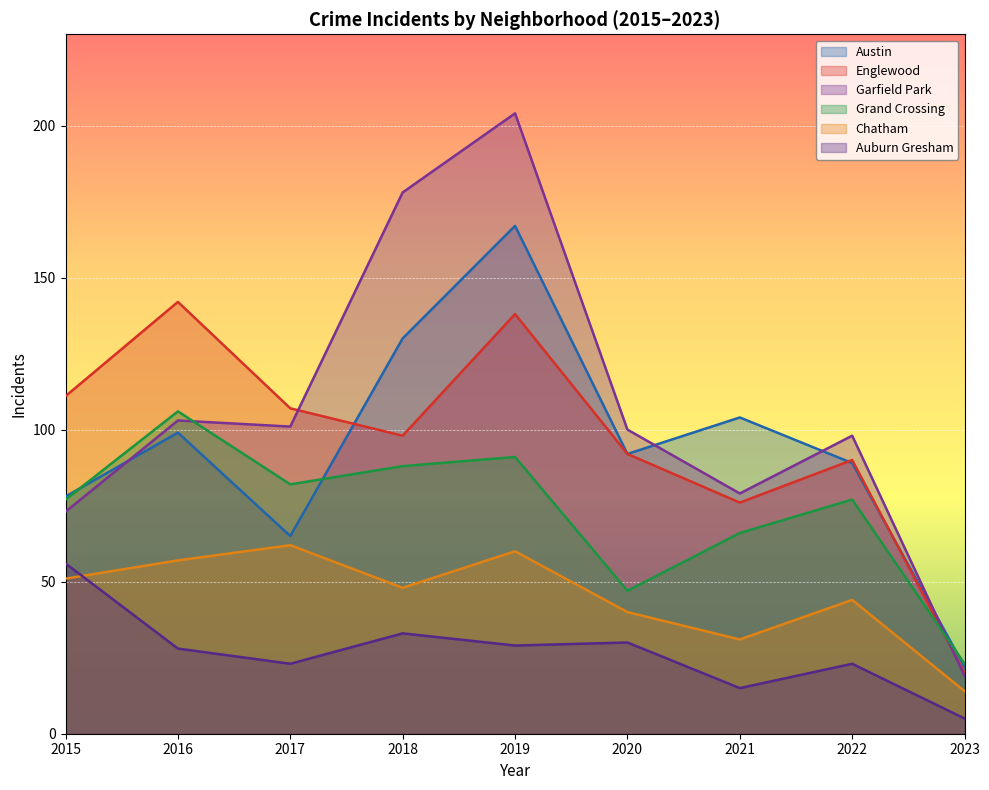

At which category does Grand Crossing reach its first local valley?

2017